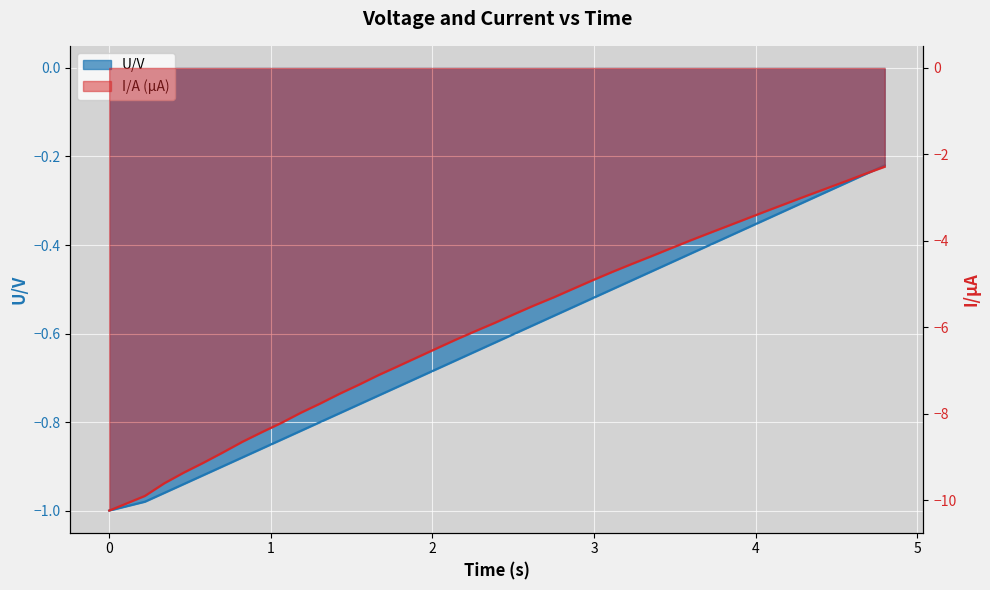

True or false: U/V and I/A intersect in this chart.

False